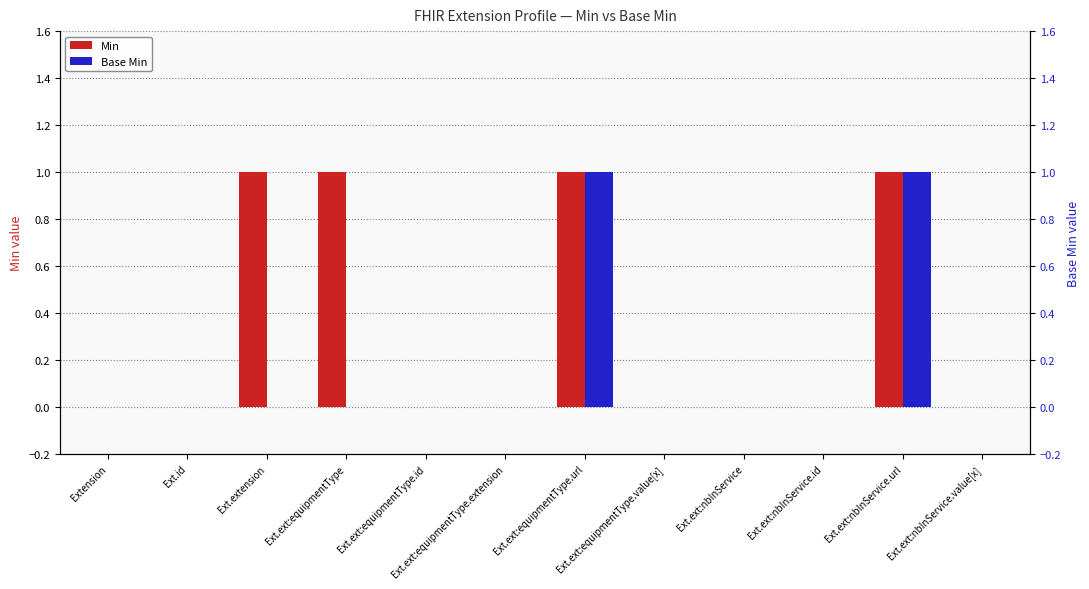

At which label is Base Min closest to 0?

Extension